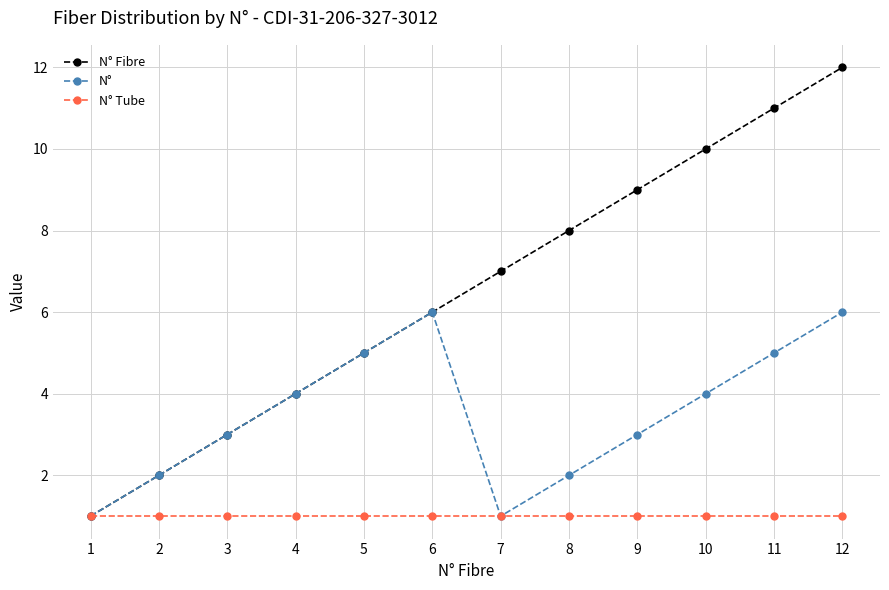

At which category is the sum across all series the highest?

12